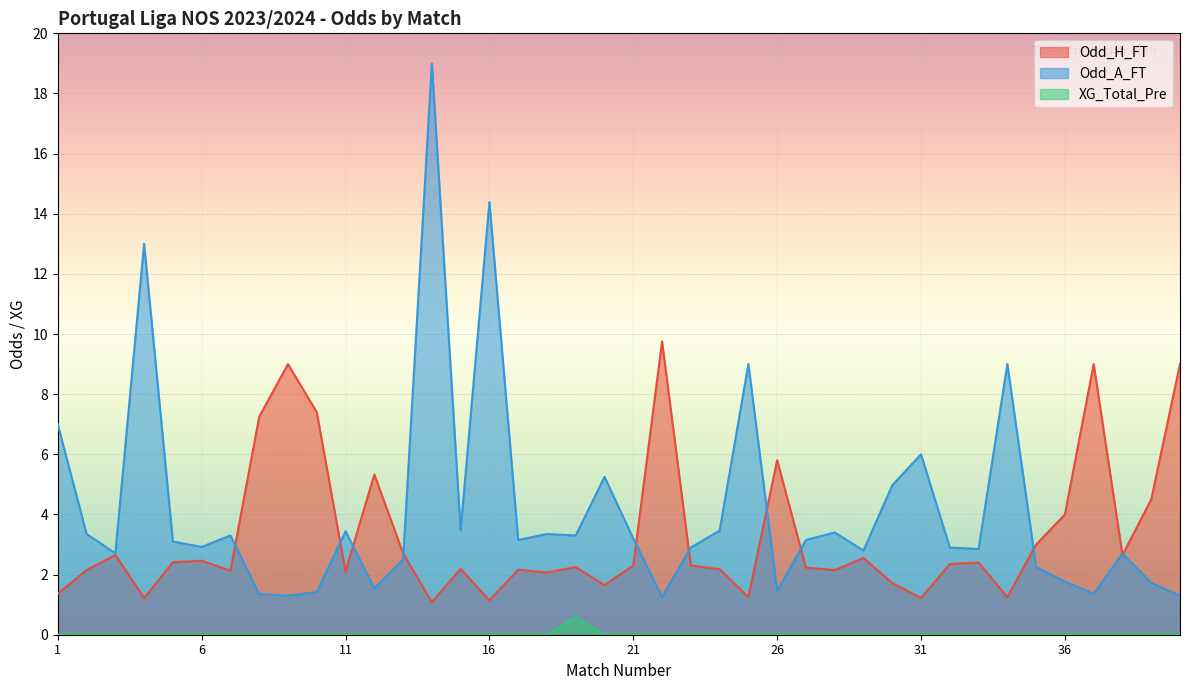

List the series in order of their overall mean, lowest first.

XG_Total_Pre, Odd_H_FT, Odd_A_FT